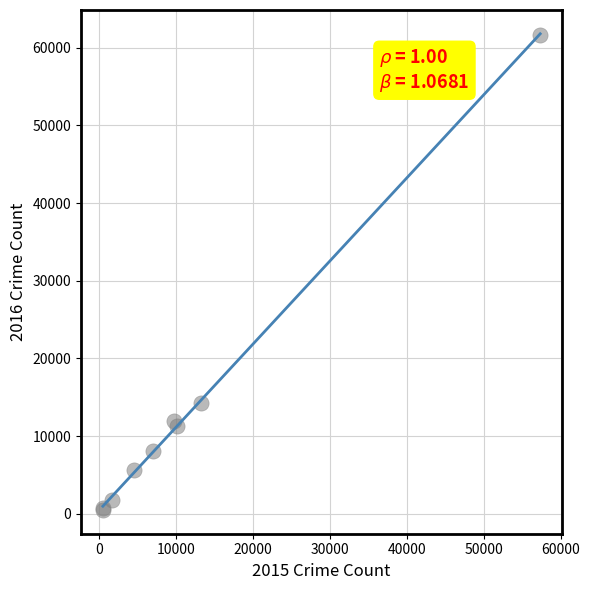

What Y value in the scatter plot is closest to 31068?

14289